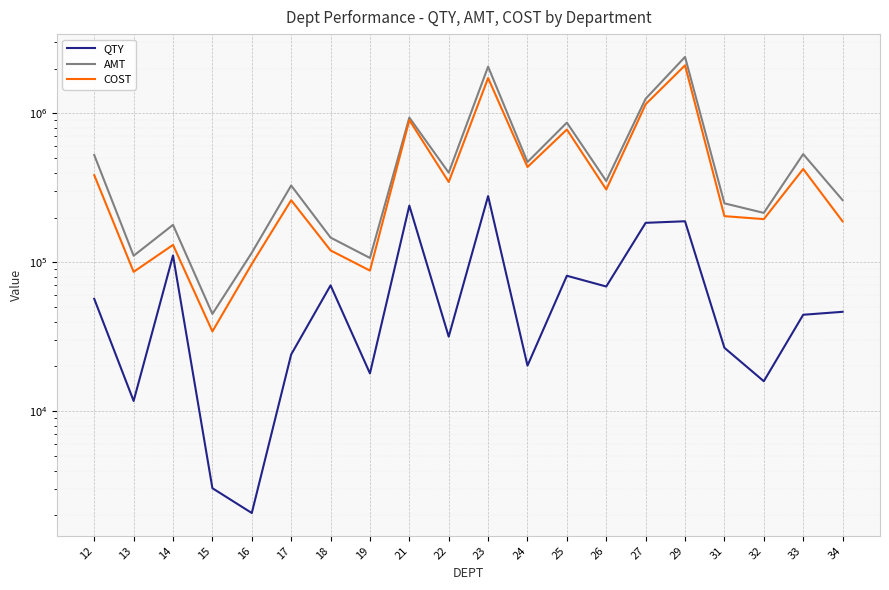

What is the total value across all series at 29?

4686347.3